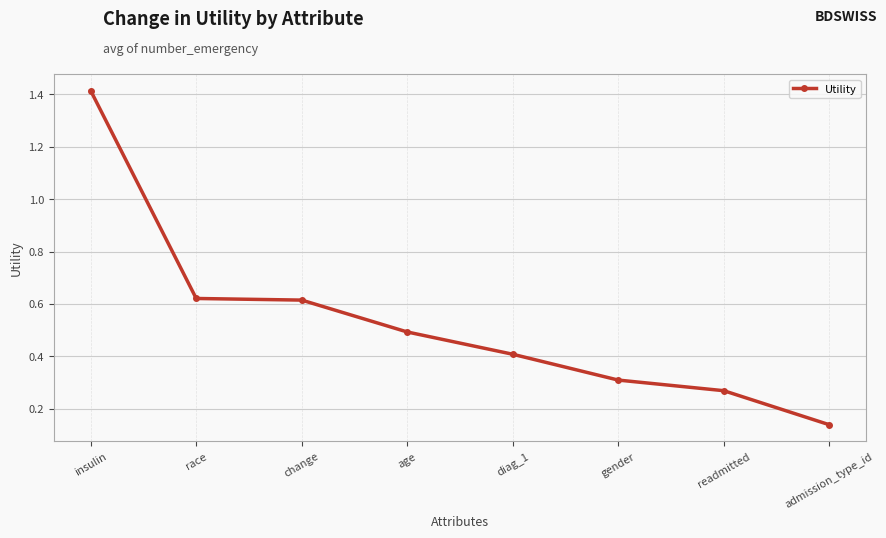

What is the difference between the maximum and second lowest values?

1.1